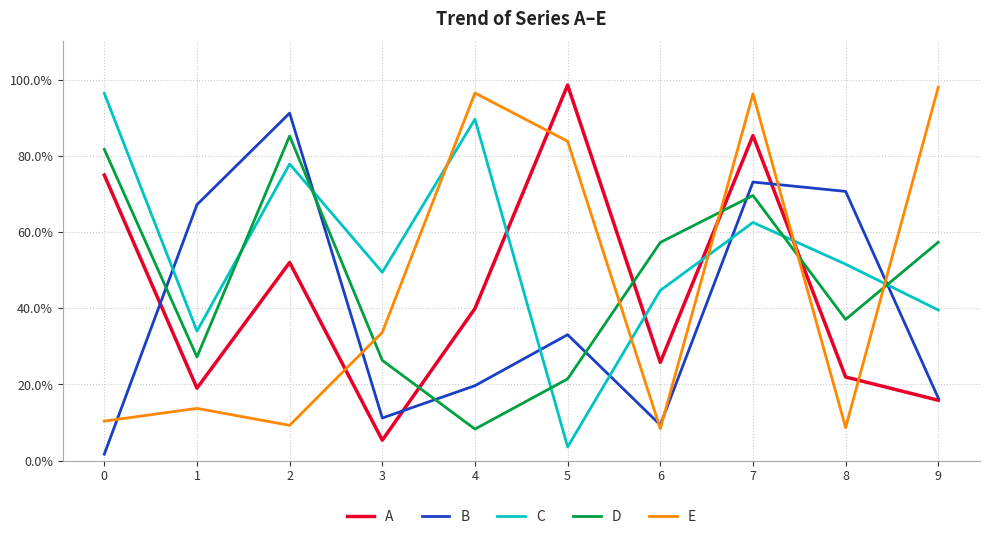

Does the chart display data point markers on the line(s)?

No